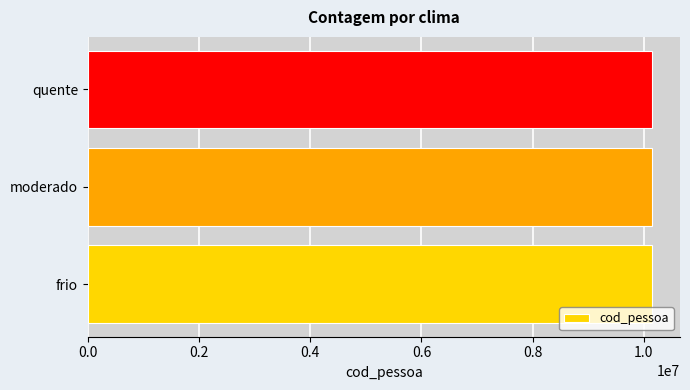

What is the approximate value at quente?

10142856